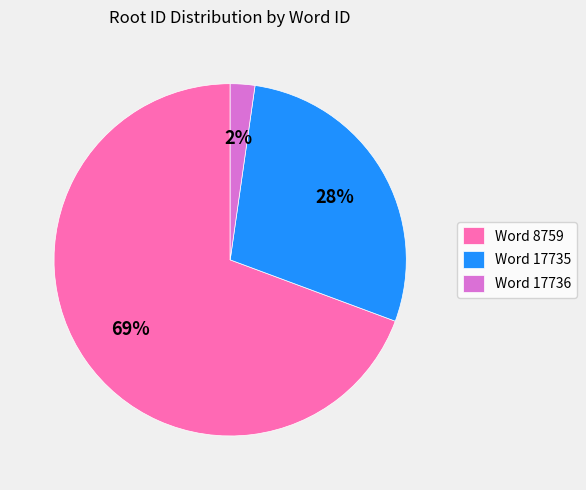

Is there a majority slice in this chart?

Yes